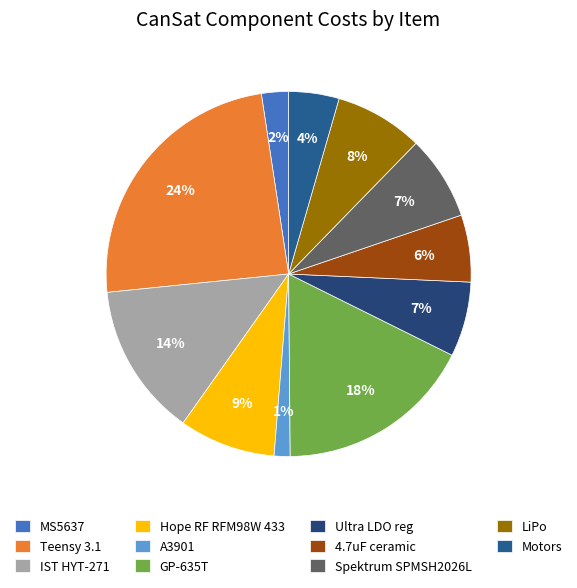

Rank the categories by value from lowest to highest.

A3901, MS5637, Motors, 4.7uF ceramic, Ultra LDO reg, Spektrum SPMSH2026L, LiPo, Hope RF RFM98W 433, IST HYT-271, GP-635T, Teensy 3.1